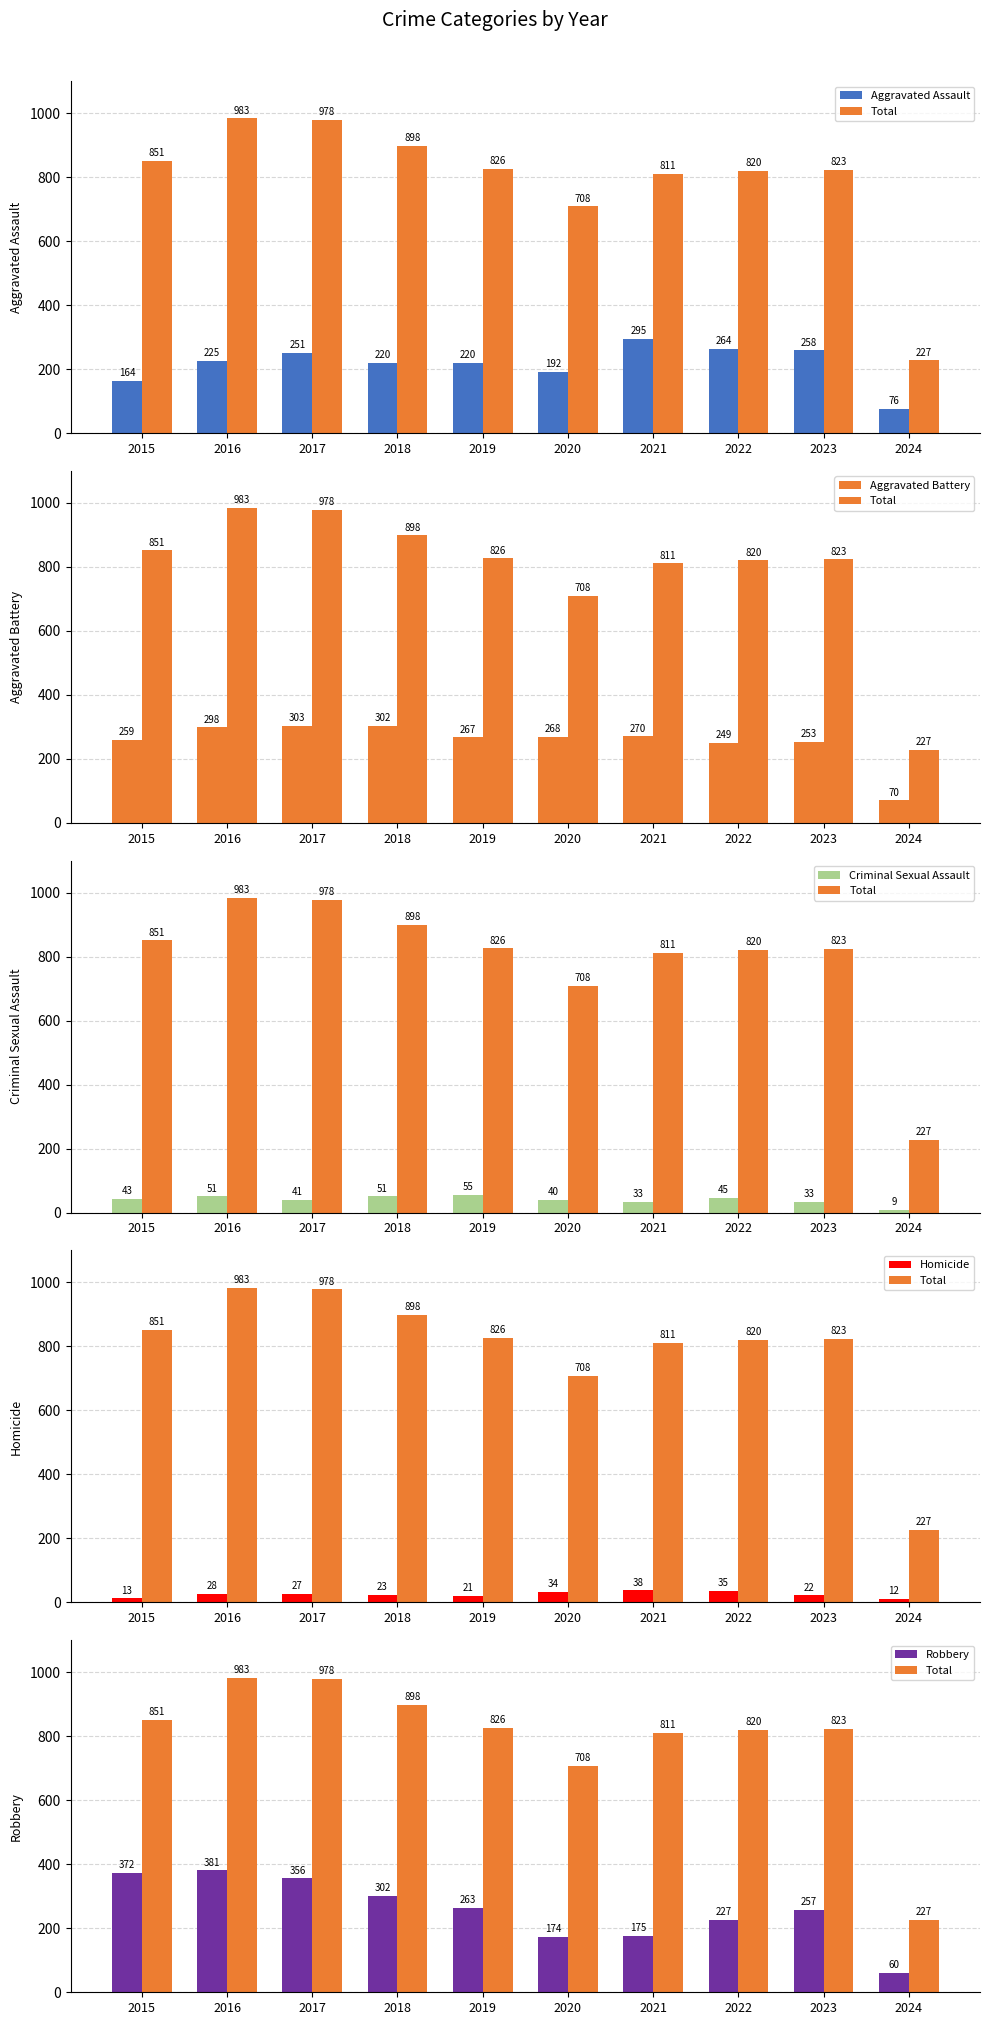

At which category is the sum across all series the highest?

2016